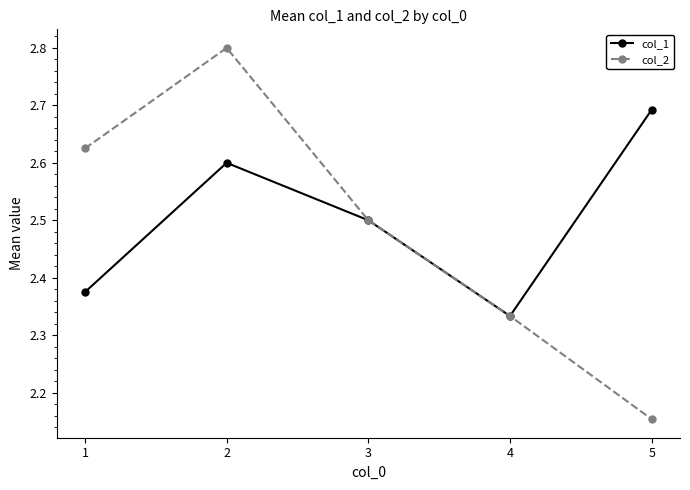

True or false: col_2 has more than 0 interior local peaks.

True